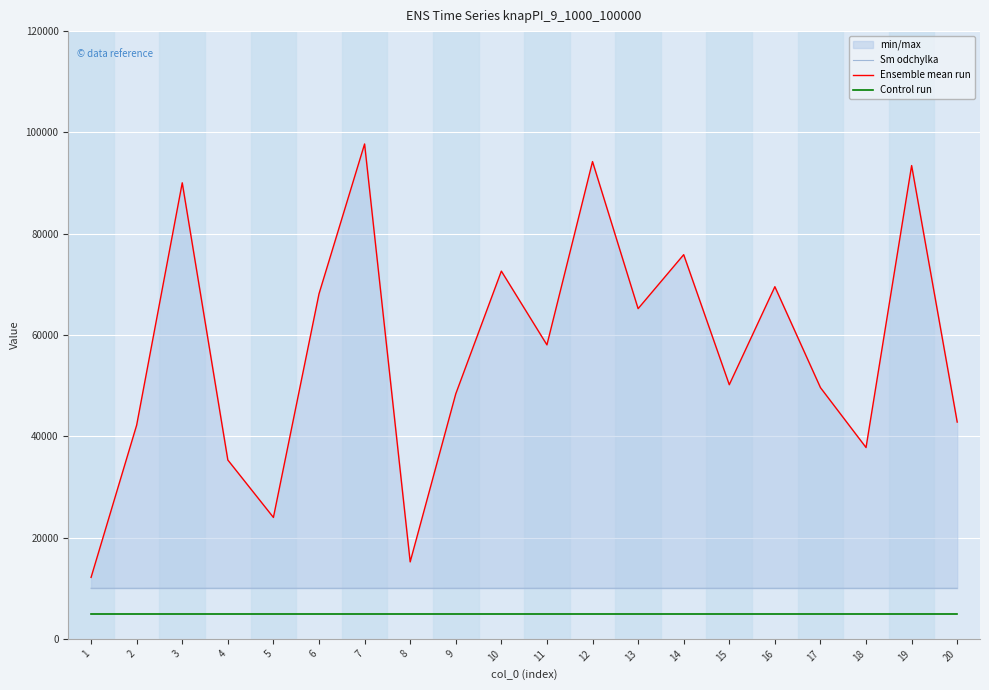

What is the total value across all series at 16?

84542.6